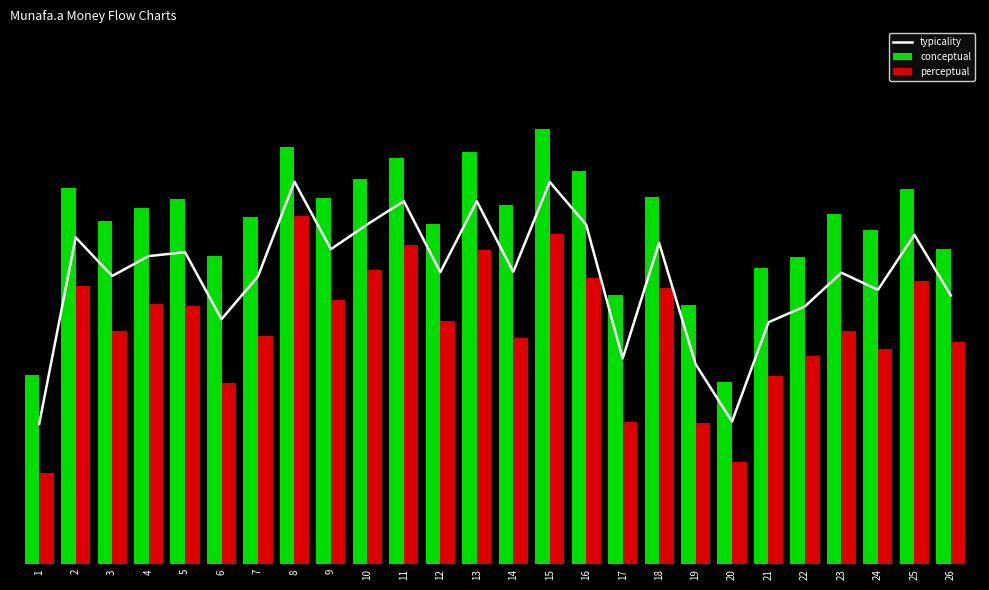

What is the value of the typicality bar at the 15th from the left?

78.5